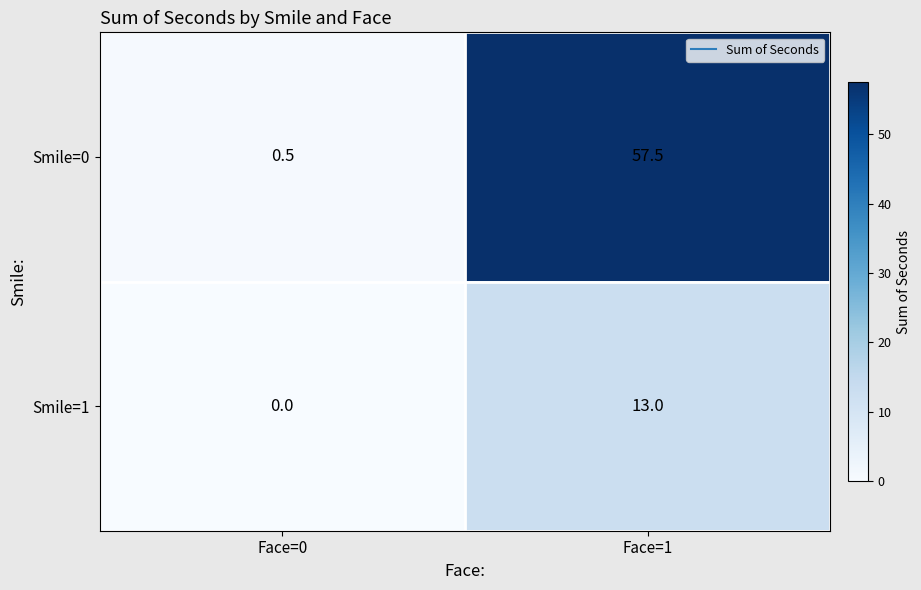

Which series has the widest spread of values?

Smile=0